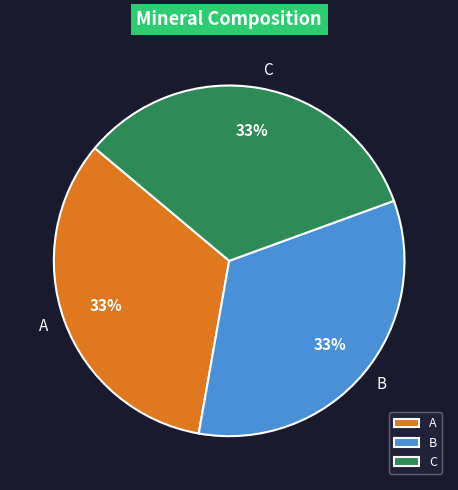

What percentage is the B slice, to the nearest percent?

33%